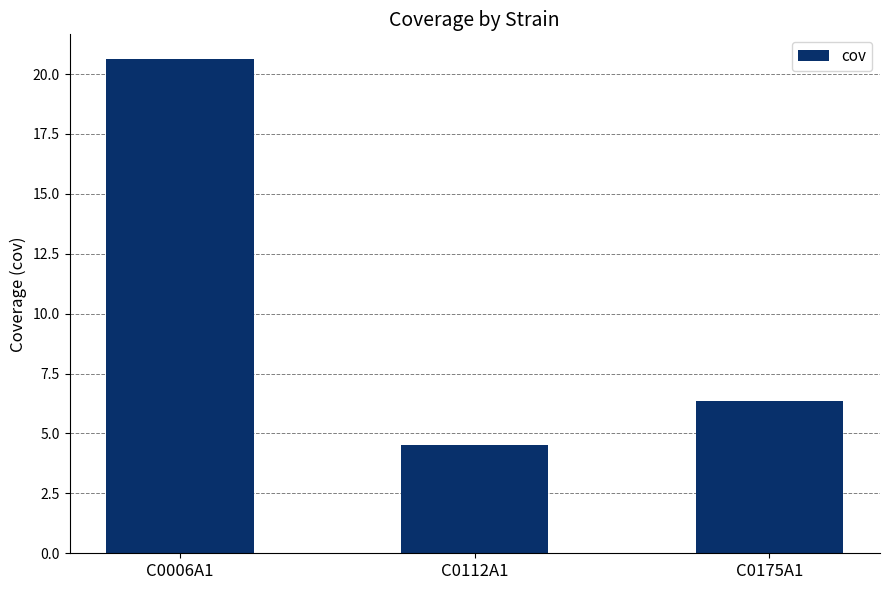

What is the sum of the values at C0006A1 and C0175A1?

27.0